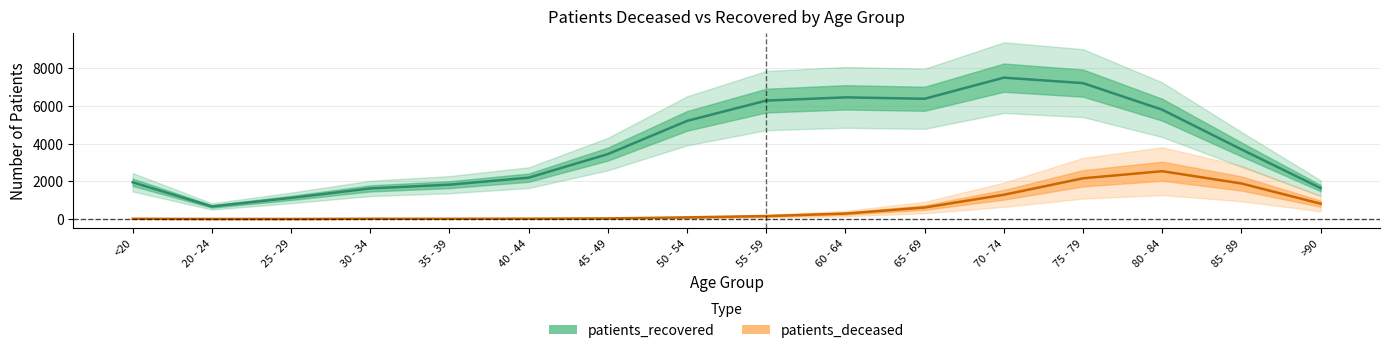

What are all the series names shown in the legend?

patients_recovered, patients_deceased